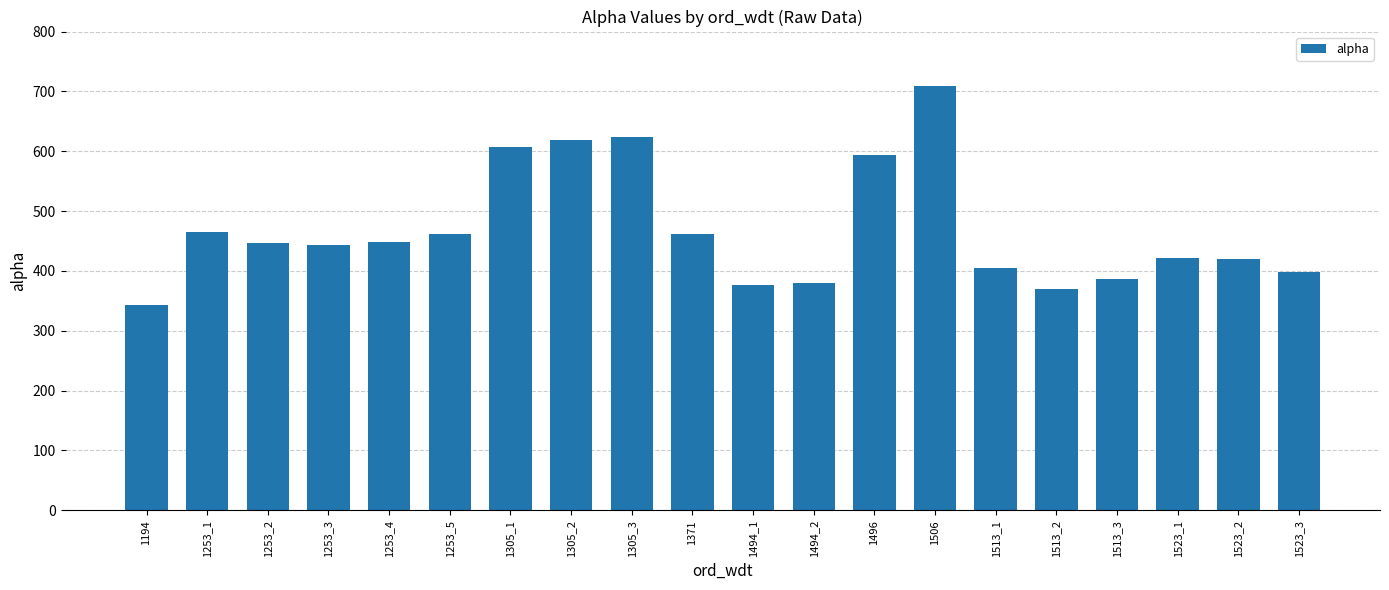

The value at 1513_1 is 181.2. True or false?

False